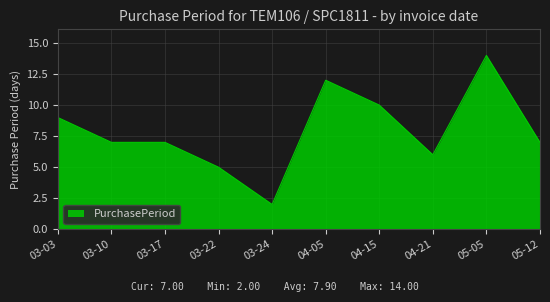

Between 05-05 and 03-17, which is larger?

05-05